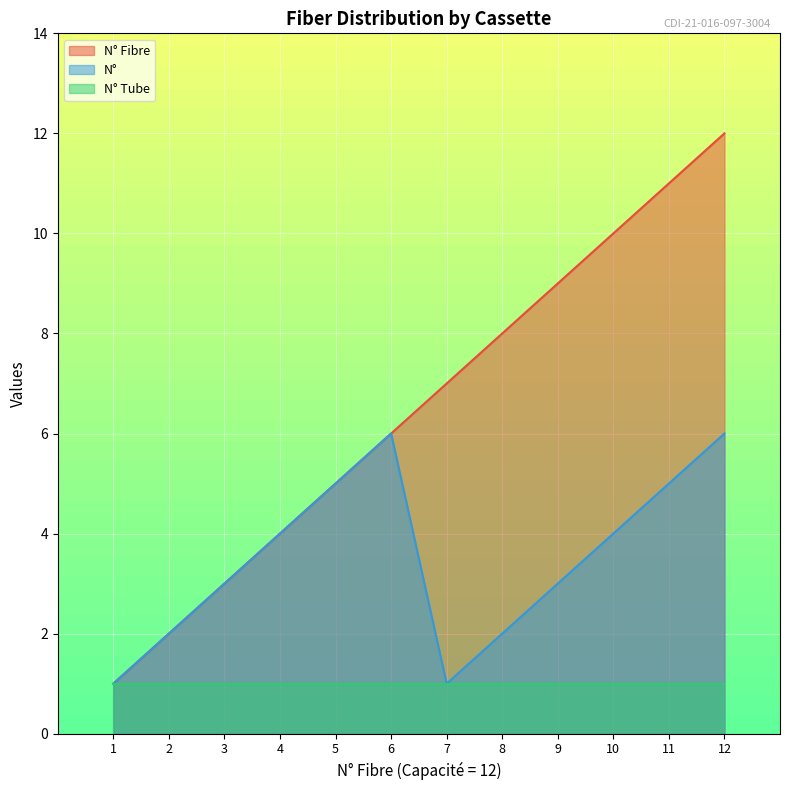

How many data points in N° are less than 4?

6